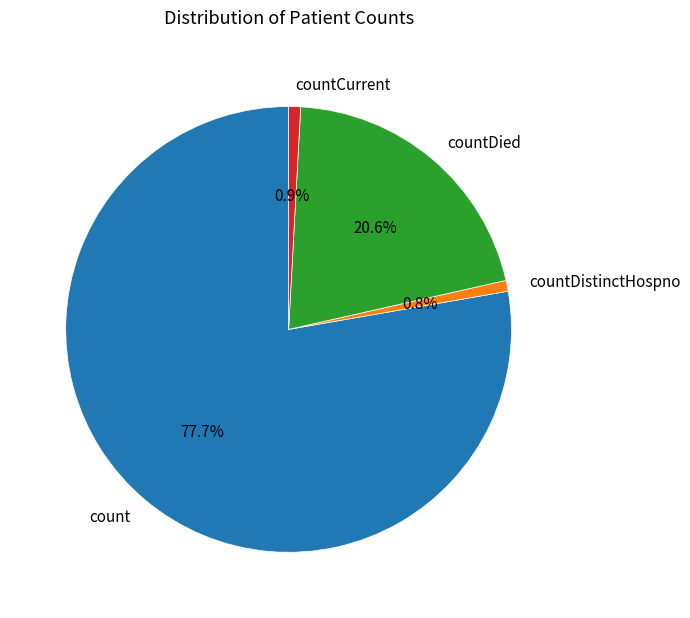

How many slices are in this pie chart?

4